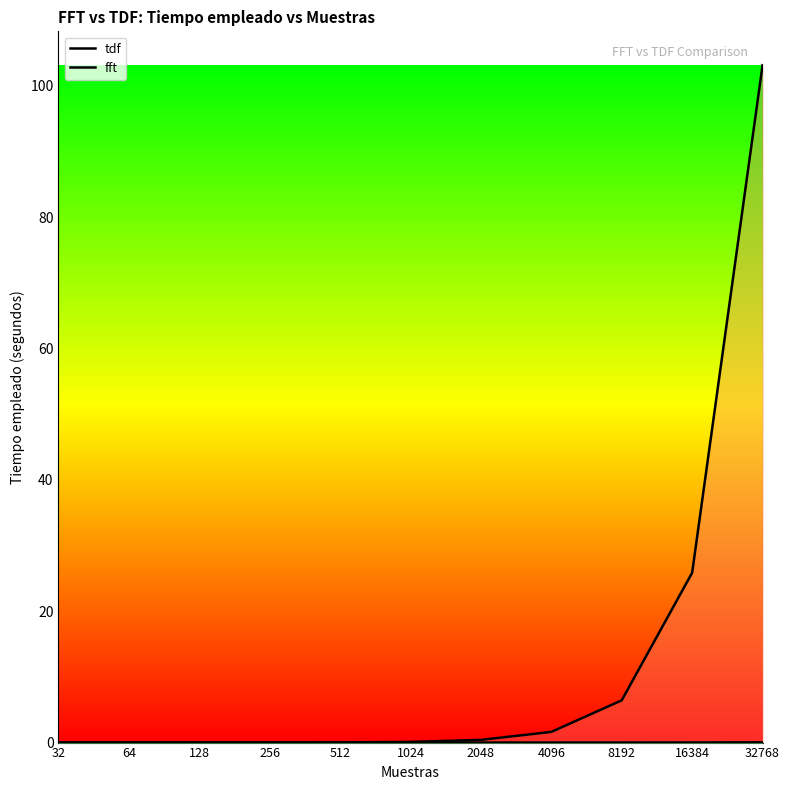

At which label is tdf closest to 51?

16384